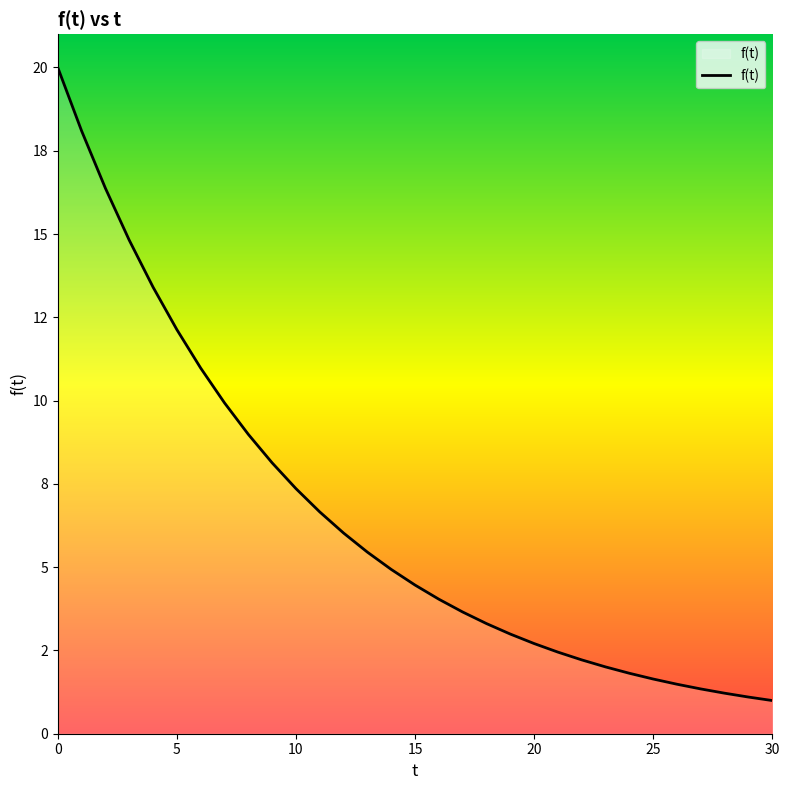

What is the sum of all values?

200.7